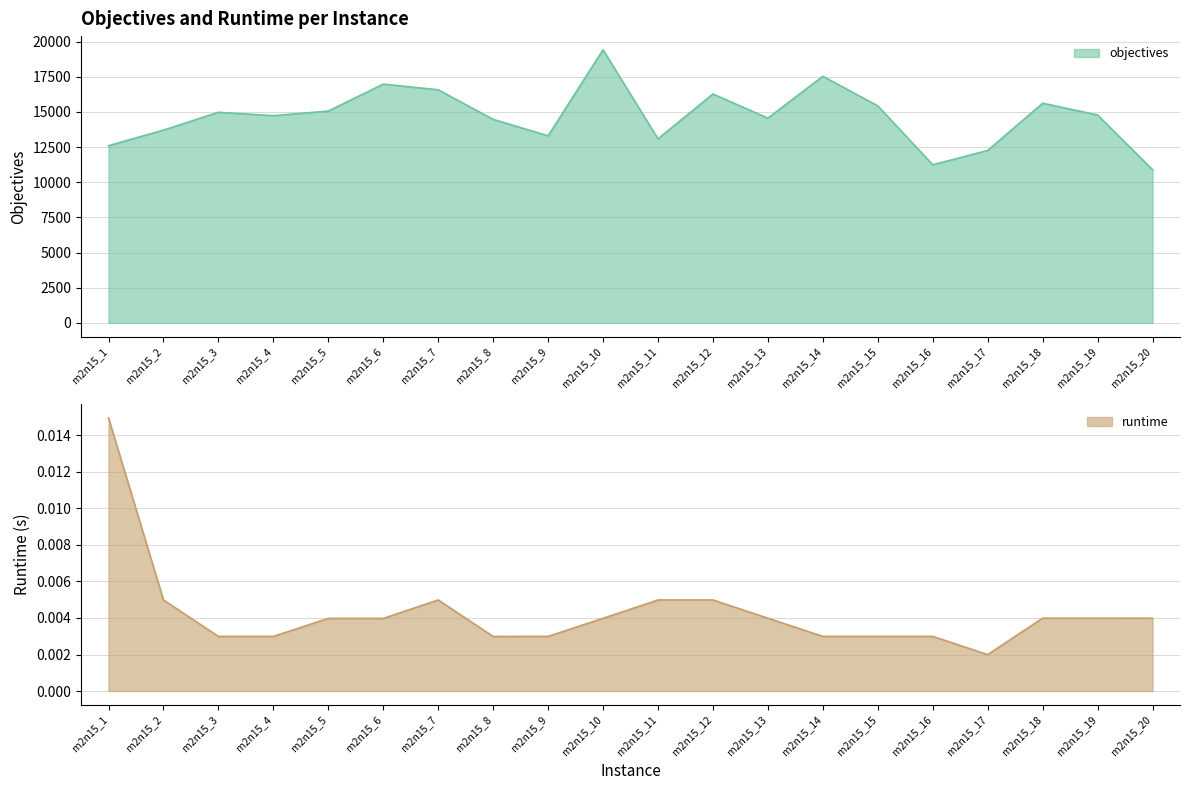

Which category has the highest value in the objectives series?

m2n15_10